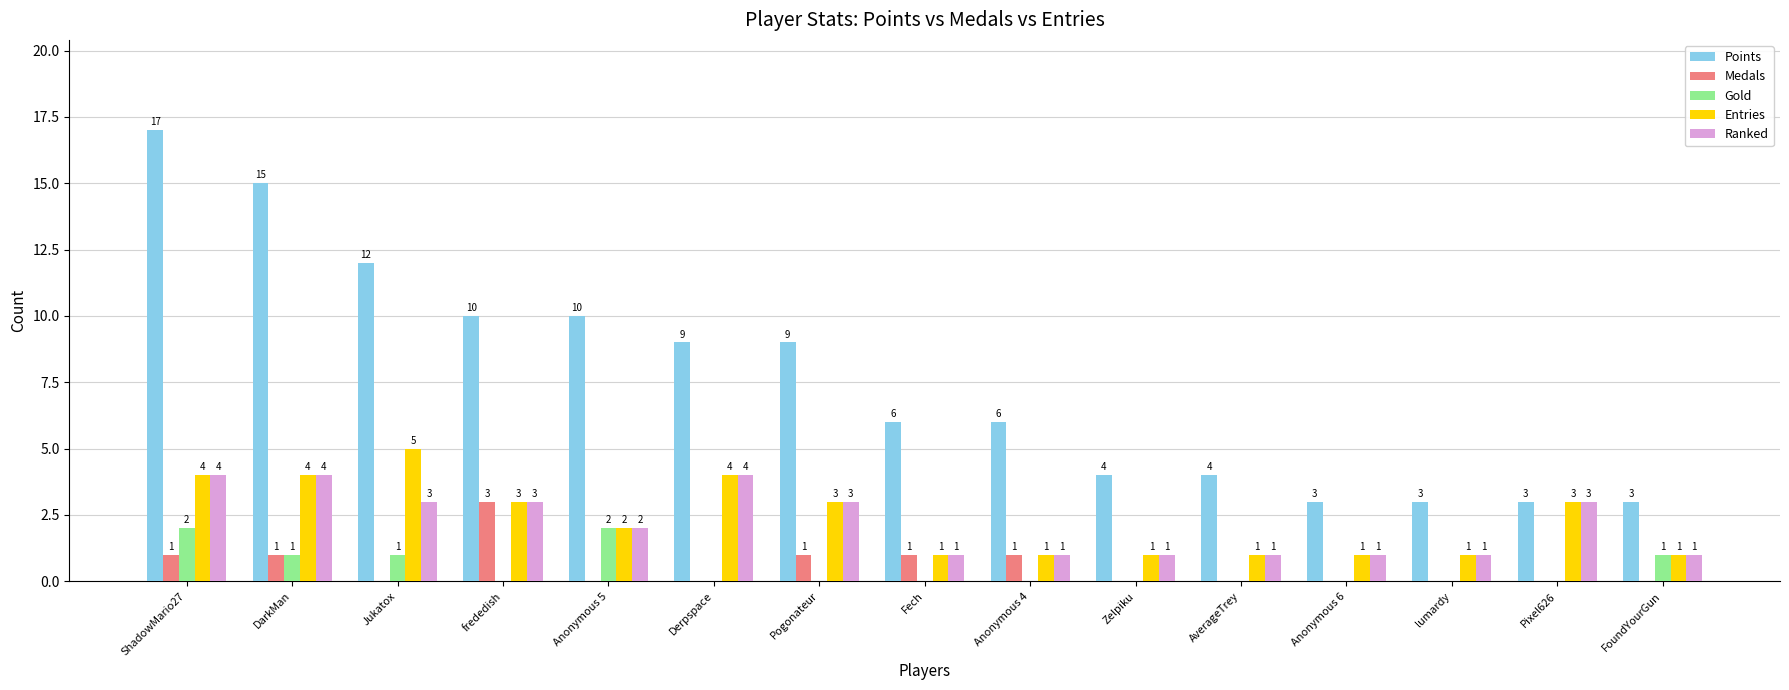

Is the value of Points at Anonymous 5 greater than the value of Medals at Derpspace?

Yes